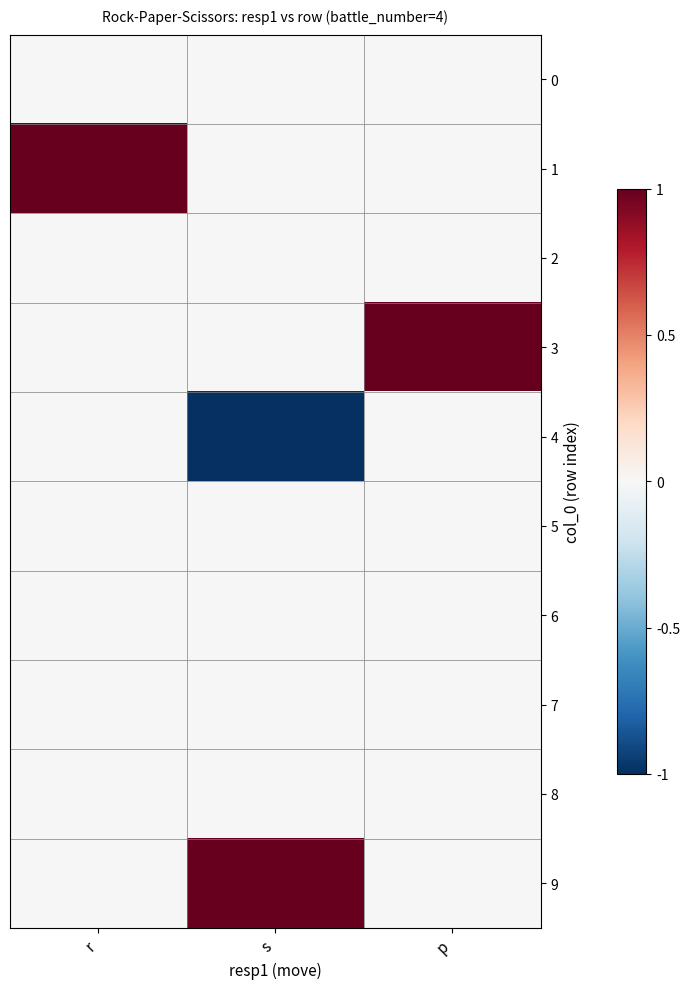

Which series changed the most between r and s?

1